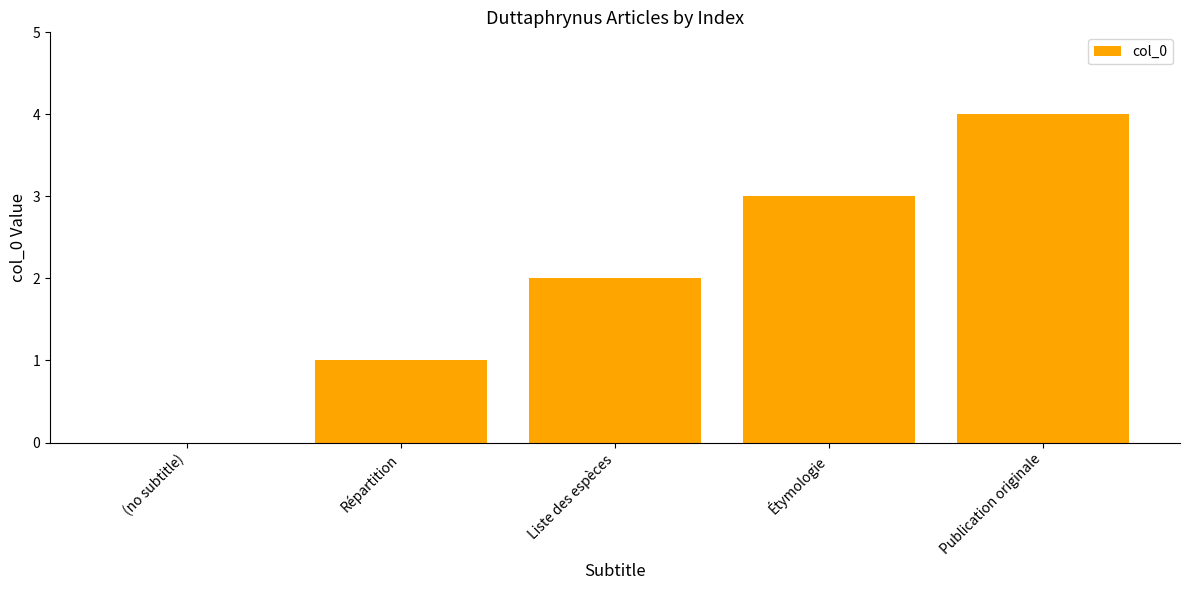

What is the change in value from (no subtitle) to Étymologie?

+3